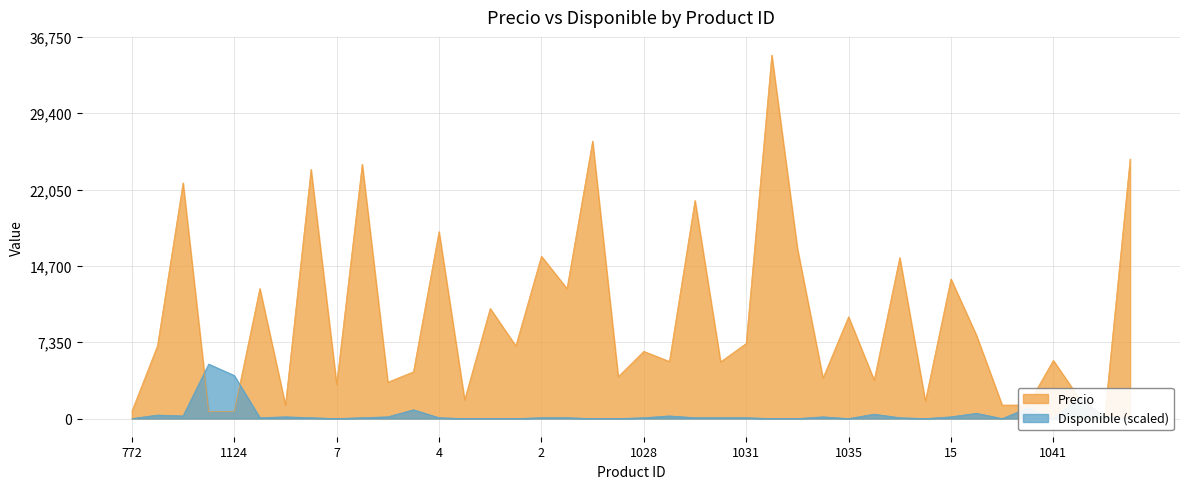

Reading left to right, what are all the values shown in this chart?

Precio: 772=700.0	985=7000.0	18=22700.0	239=672.0	1124=700.0	1123=12521.0	238=1300.0	17=24000.0	7=3300.0	6=24500.0	5=3500.0	1023=4500.0	4=18000.0	3=1800.0	1024=10600.0	1025=7000.0	2=15630.0	1026=12521.0	1=26723.0	1027=4034.0	1028=6471.0	16=5500.0	1029=21008.0	1030=5462.0	1031=7227.0	1032=35000.0	1033=16386.6	459=3900.0	1035=9800.0	1037=3700.0	1038=15500.0	1039=1680.7	15=13445.4	1040=8000.0	1064=1300.0	1065=1300.0	1041=5600.0	1047=2000.0	1048=0.0	1049=25000.0
Disponible: 772=0.0	985=338.7	18=254.0	239=5250.0	1124=4149.2	1123=84.7	238=169.4	17=84.7	7=0.0	6=84.7	5=169.4	1023=846.8	4=84.7	3=0.0	1024=0.0	1025=0.0	2=84.7	1026=84.7	1=0.0	1027=0.0	1028=84.7	16=254.0	1029=84.7	1030=84.7	1031=84.7	1032=0.0	1033=0.0	459=169.4	1035=0.0	1037=423.4	1038=84.7	1039=0.0	15=169.4	1040=508.1	1064=0.0	1065=1016.1	1041=0.0	1047=2032.3	1048=169.4	1049=0.0